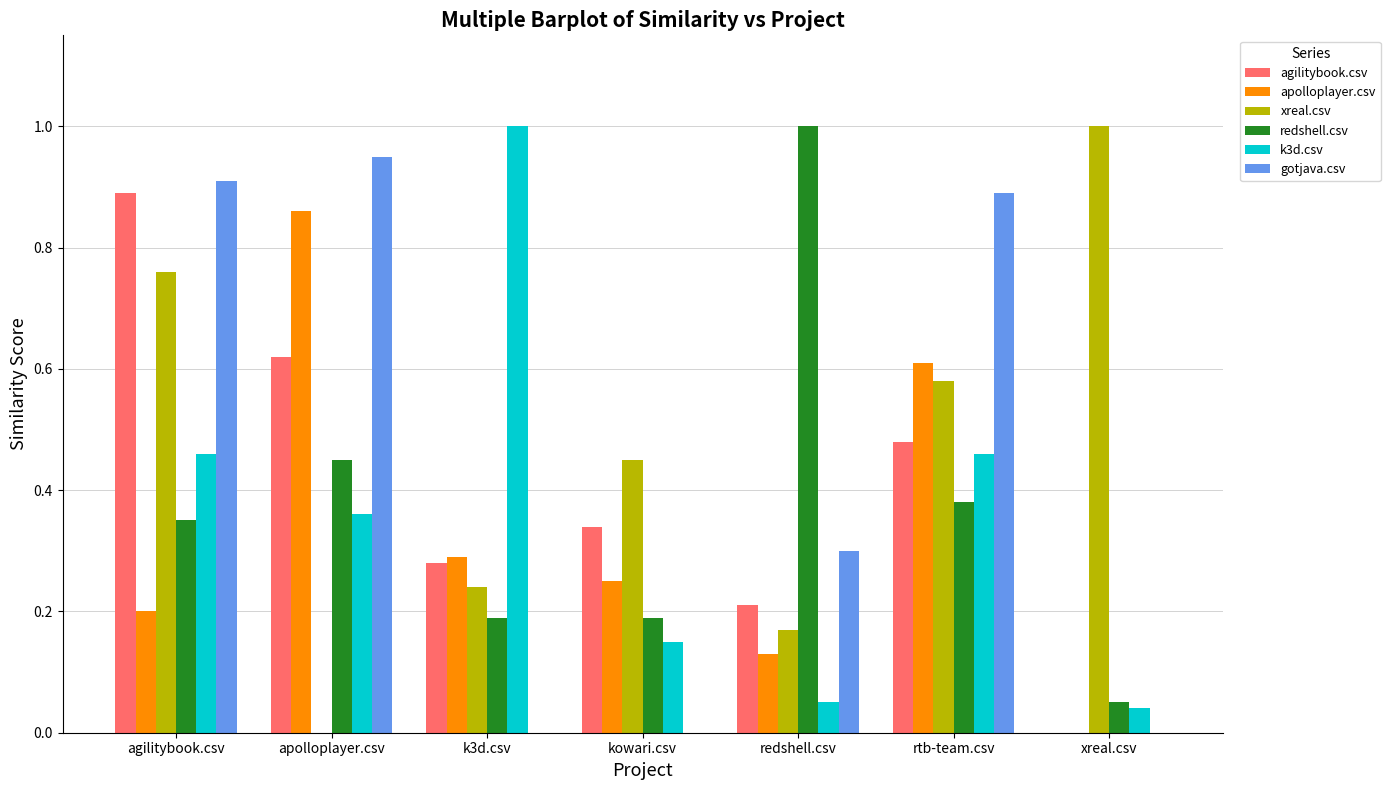

The value of gotjava.csv at apolloplayer.csv is 0.6. True or false?

False